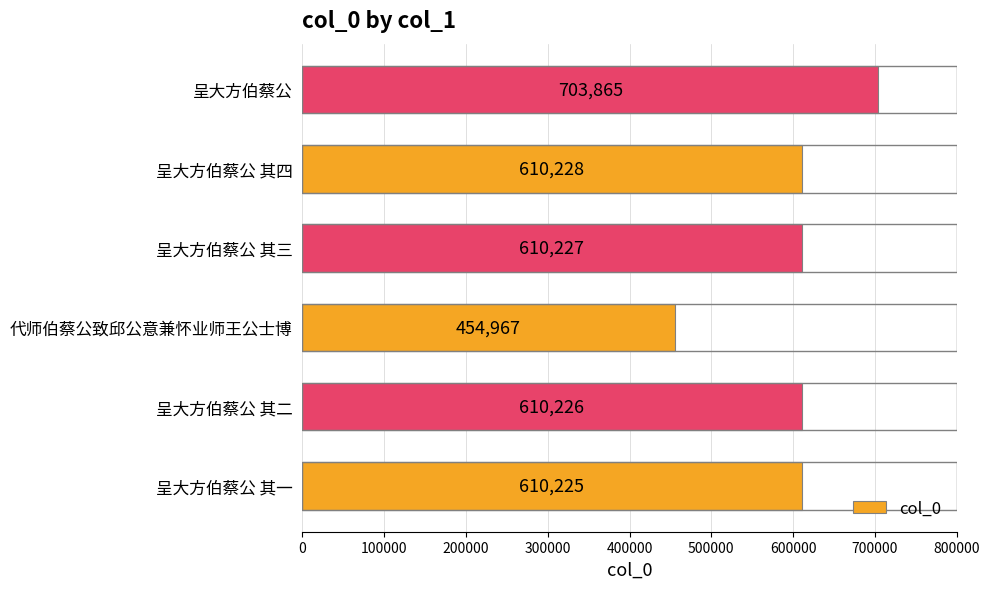

What is the smallest value displayed?

454967